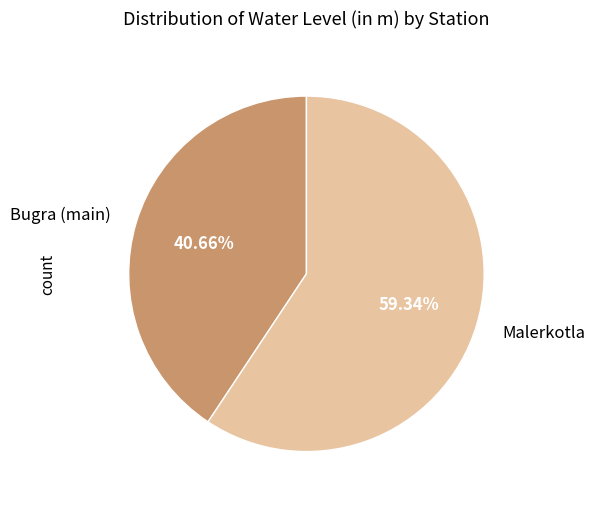

Approximately how many times larger is the value at Malerkotla compared to Bugra (main)?

1.5